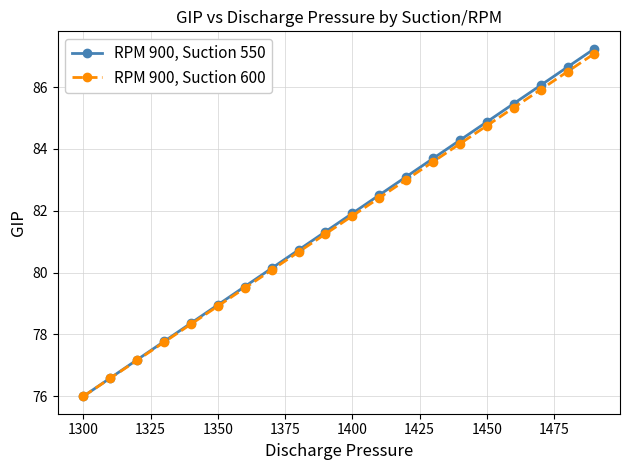

What is the maximum value shown in the chart?

87.2